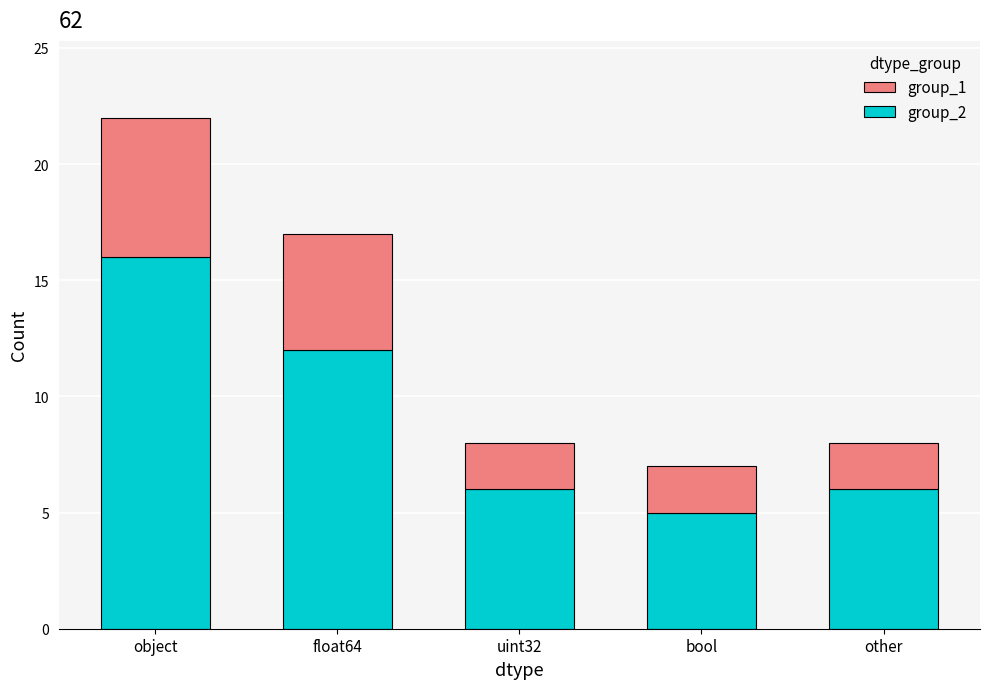

Are the bars horizontal?

No